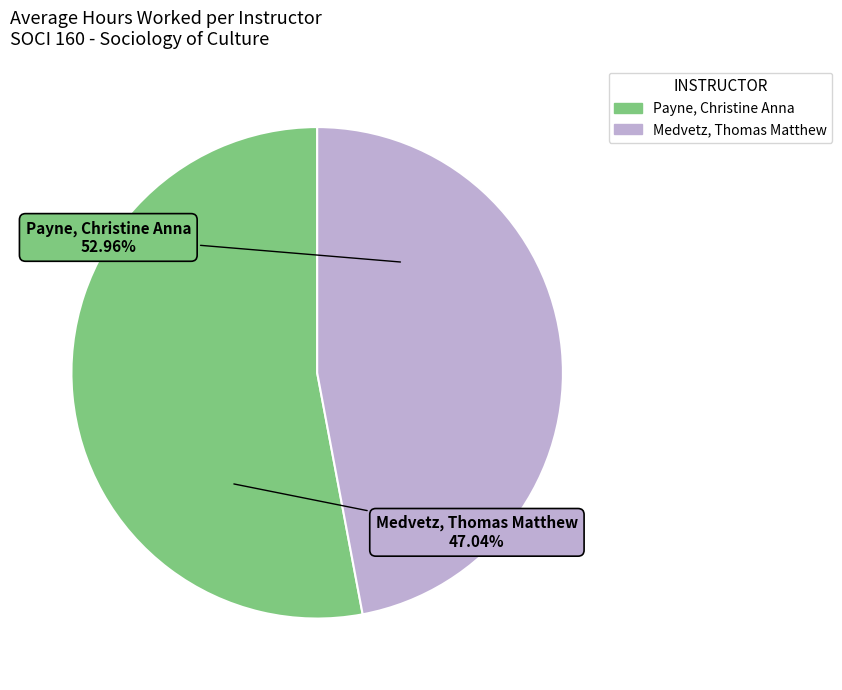

Between Medvetz, Thomas Matthew and Payne, Christine Anna, which is larger?

Payne, Christine Anna